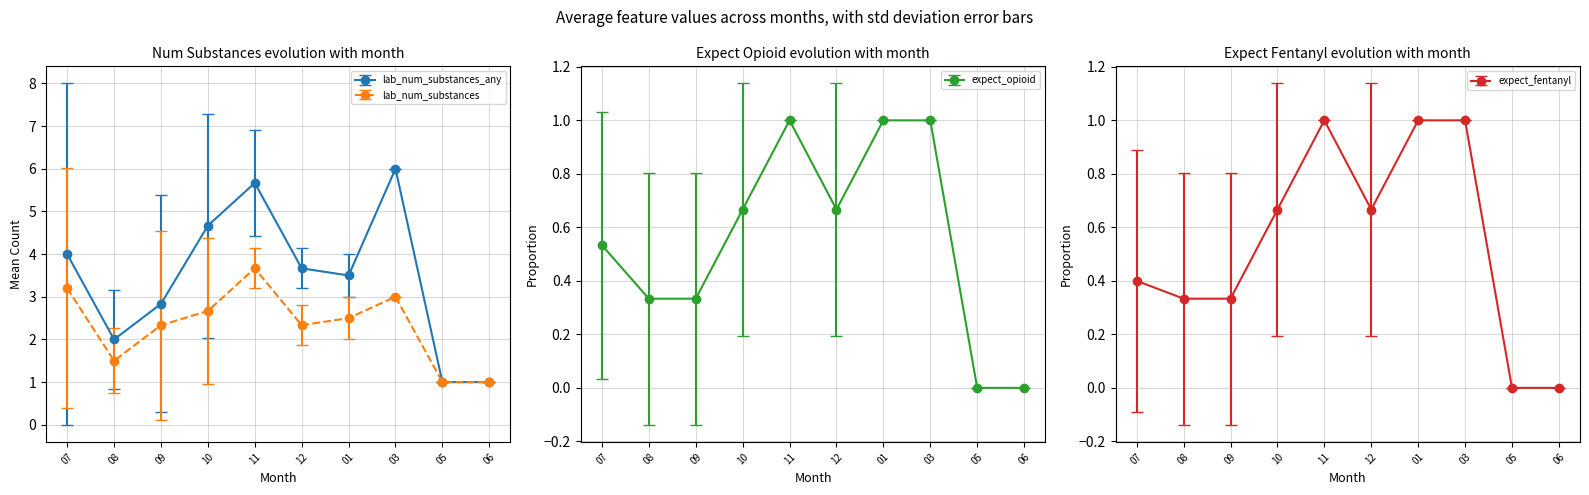

At which category does lab_num_substances_any reach its first local peak?

11